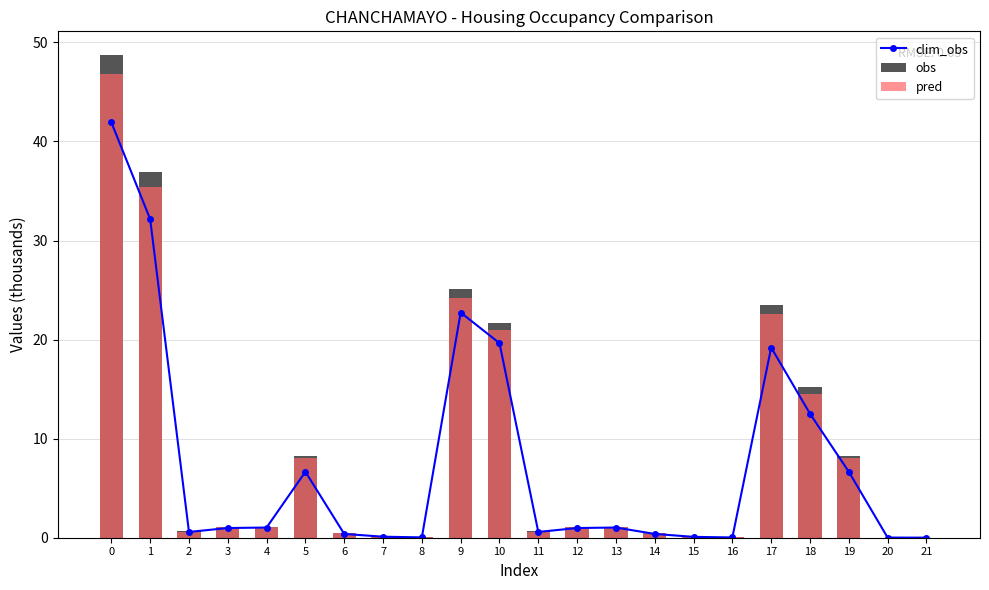

At how many categories does at least one series exceed 0?

22